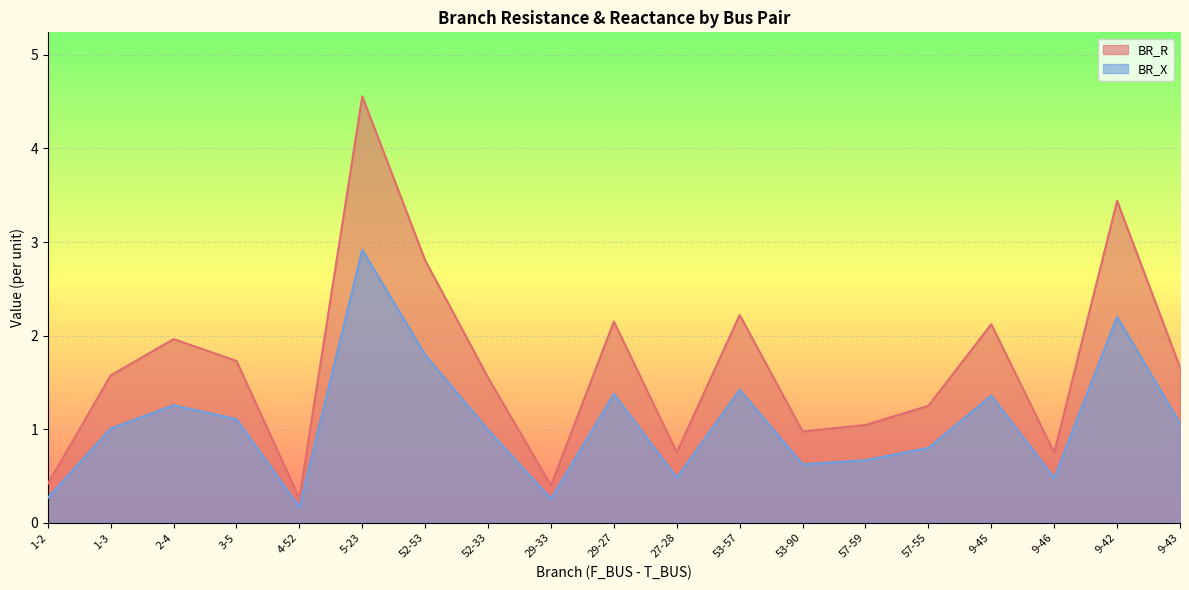

At which label is BR_R closest to 2?

2-4